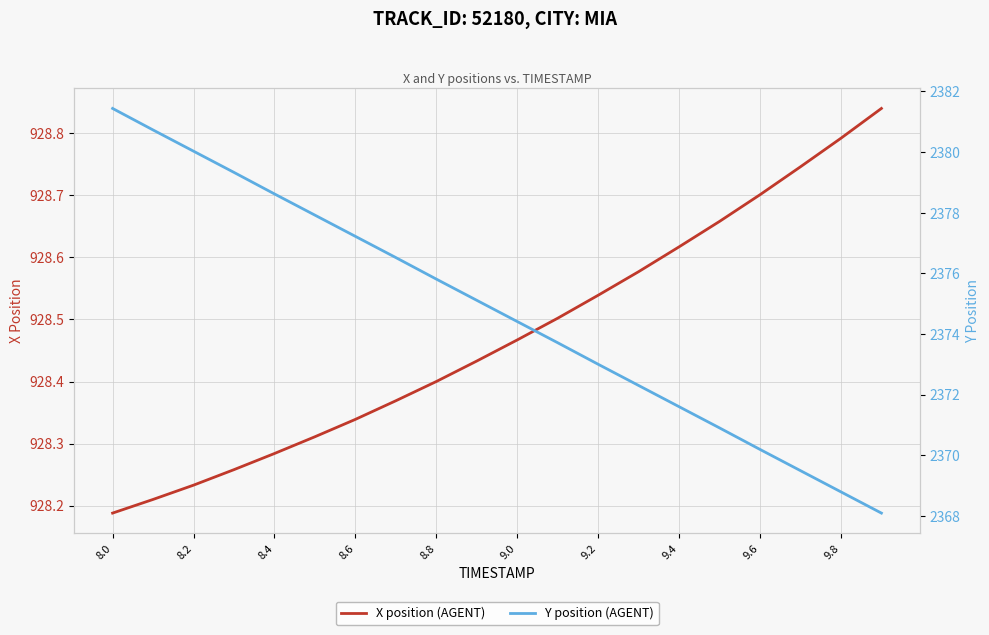

What is the sum of all Y position (AGENT) values?

47495.2